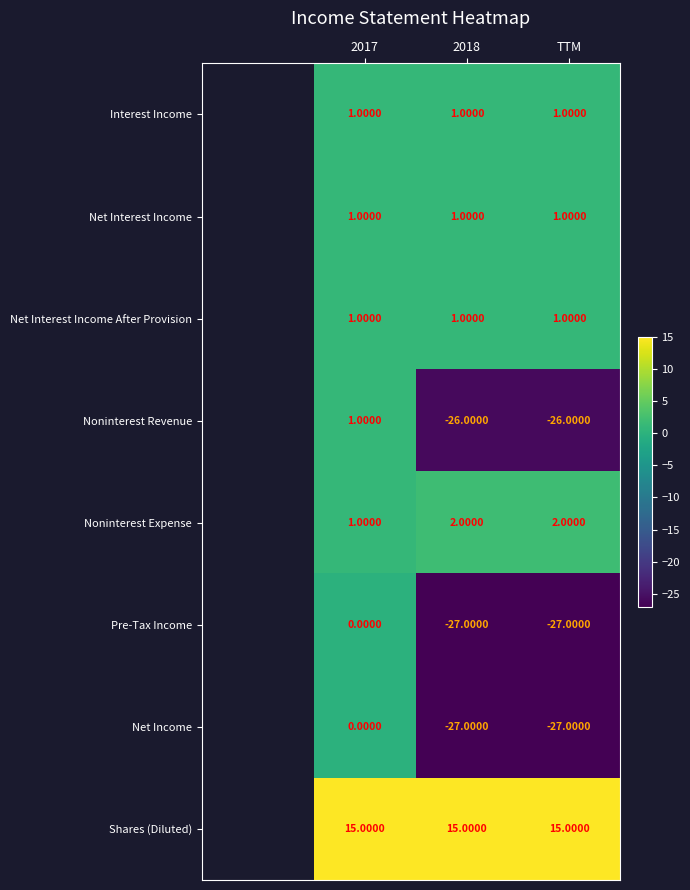

Count the number of data series in this chart.

8